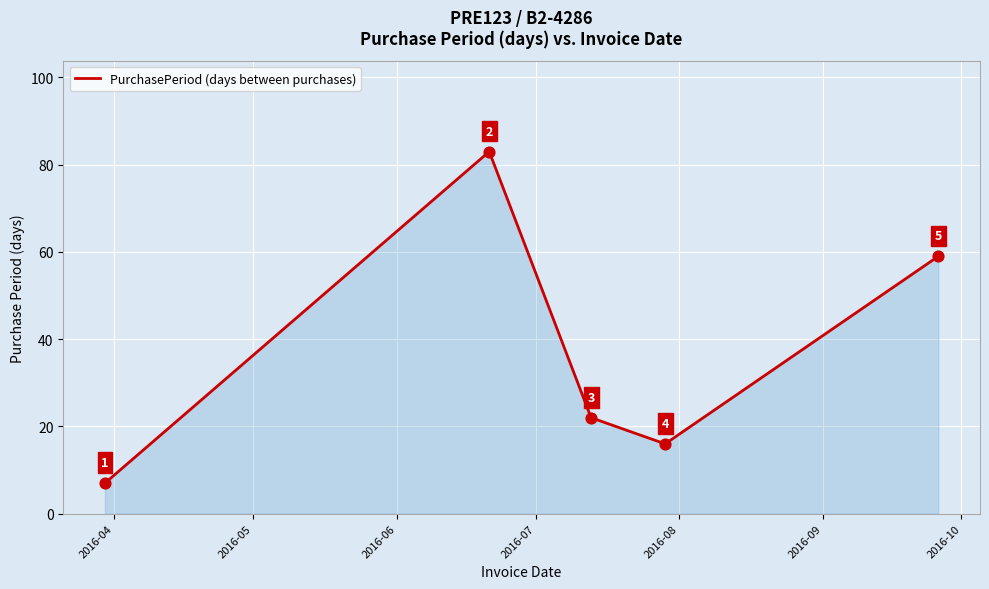

What is the difference between the second highest and second lowest values?

43